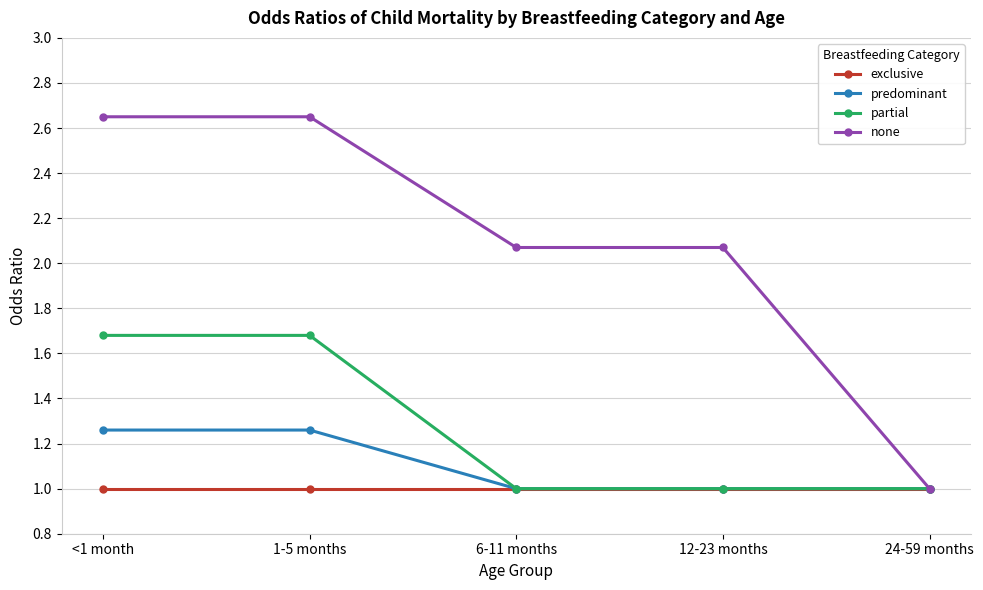

Is this an area chart (filled region under the line)?

No